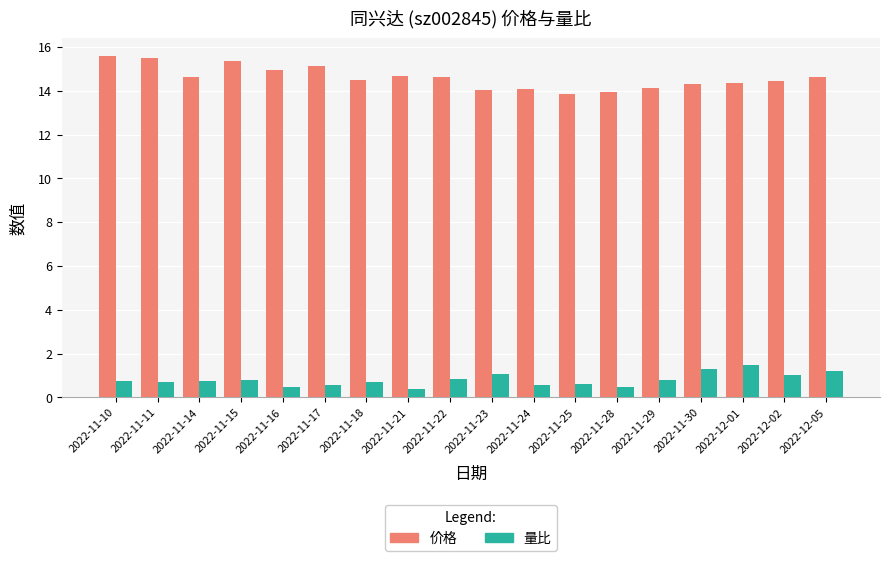

What is the average value of the 价格 series?

14.6